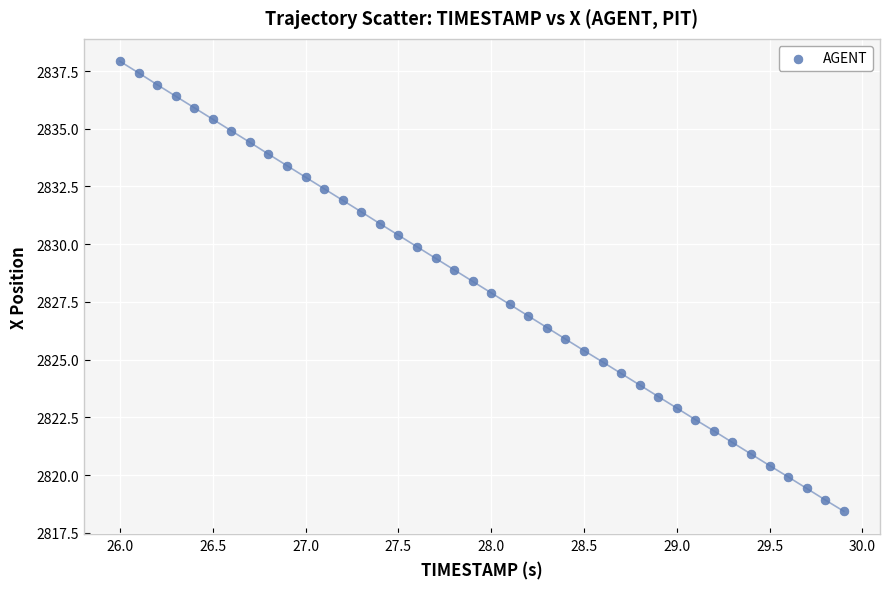

What is the range of X values (max minus min)?

3.9